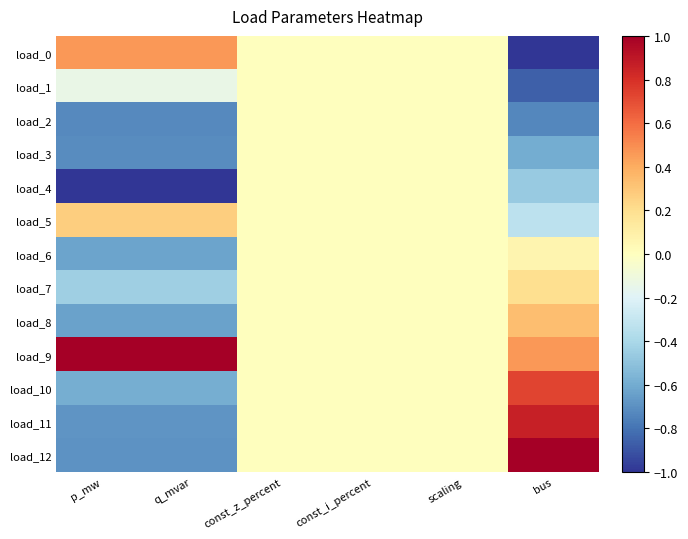

Reading left to right, what are all the values shown in this chart?

load_0: p_mw=0.5	q_mvar=0.5	const_z_percent=0.0	const_i_percent=0.0	scaling=0.0	bus=-1.0
load_1: p_mw=-0.1	q_mvar=-0.1	const_z_percent=0.0	const_i_percent=0.0	scaling=0.0	bus=-0.9
load_2: p_mw=-0.7	q_mvar=-0.7	const_z_percent=0.0	const_i_percent=0.0	scaling=0.0	bus=-0.7
load_3: p_mw=-0.7	q_mvar=-0.7	const_z_percent=0.0	const_i_percent=0.0	scaling=0.0	bus=-0.6
load_4: p_mw=-1.0	q_mvar=-1.0	const_z_percent=0.0	const_i_percent=0.0	scaling=0.0	bus=-0.5
load_5: p_mw=0.3	q_mvar=0.3	const_z_percent=0.0	const_i_percent=0.0	scaling=0.0	bus=-0.3
load_6: p_mw=-0.6	q_mvar=-0.6	const_z_percent=0.0	const_i_percent=0.0	scaling=0.0	bus=0.1
load_7: p_mw=-0.4	q_mvar=-0.4	const_z_percent=0.0	const_i_percent=0.0	scaling=0.0	bus=0.2
load_8: p_mw=-0.6	q_mvar=-0.6	const_z_percent=0.0	const_i_percent=0.0	scaling=0.0	bus=0.3
load_9: p_mw=1.0	q_mvar=1.0	const_z_percent=0.0	const_i_percent=0.0	scaling=0.0	bus=0.5
load_10: p_mw=-0.6	q_mvar=-0.6	const_z_percent=0.0	const_i_percent=0.0	scaling=0.0	bus=0.7
load_11: p_mw=-0.7	q_mvar=-0.7	const_z_percent=0.0	const_i_percent=0.0	scaling=0.0	bus=0.9
load_12: p_mw=-0.7	q_mvar=-0.7	const_z_percent=0.0	const_i_percent=0.0	scaling=0.0	bus=1.0